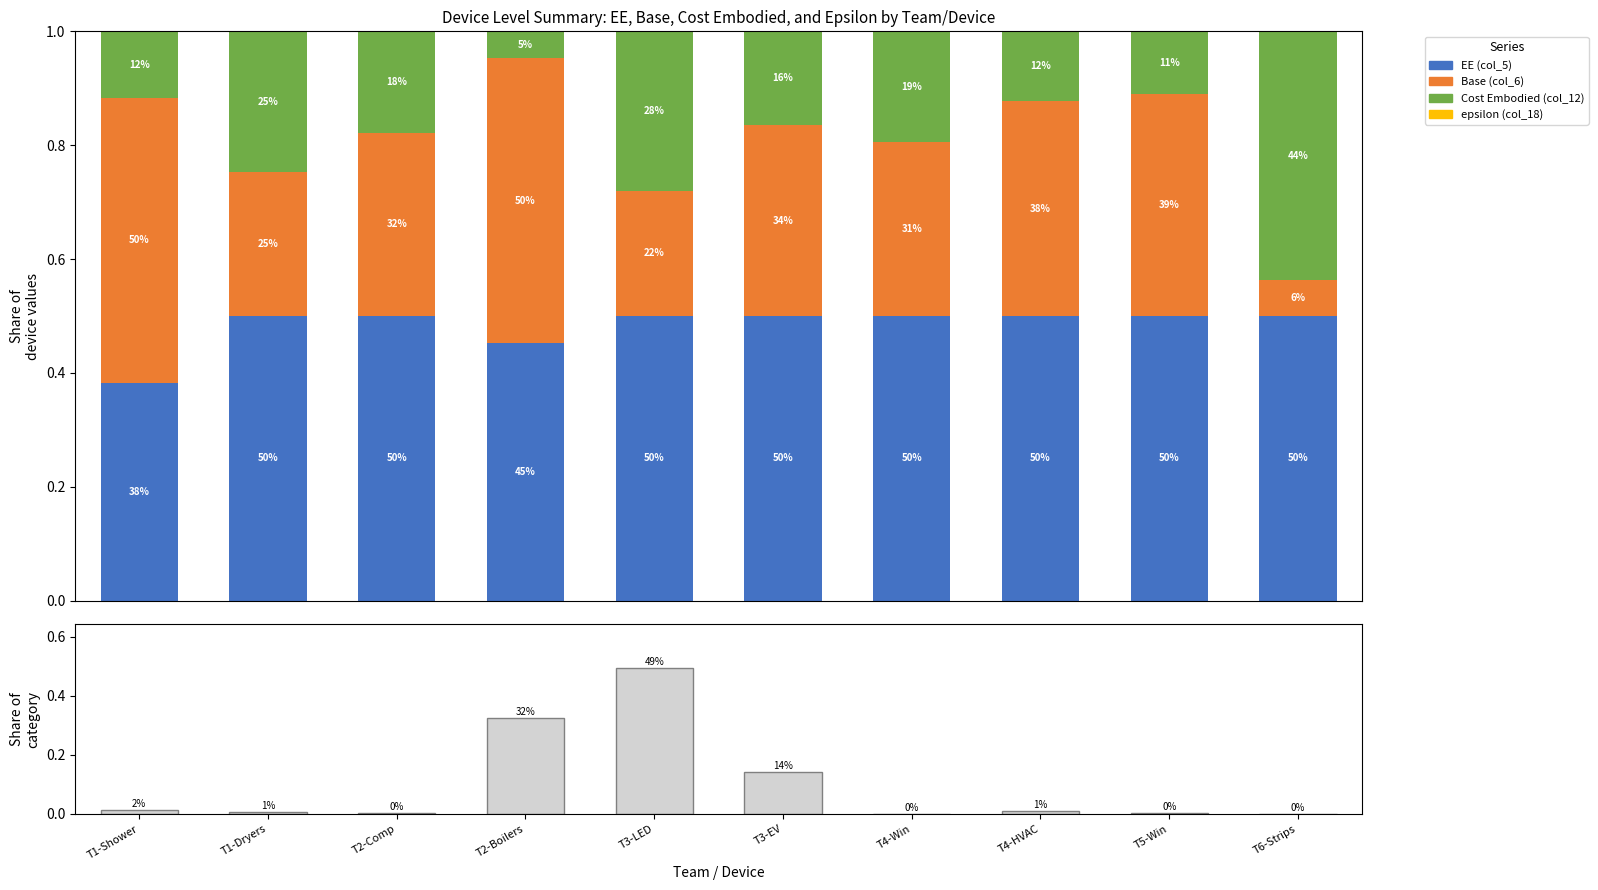

What position from the right is T4-HVAC?

3